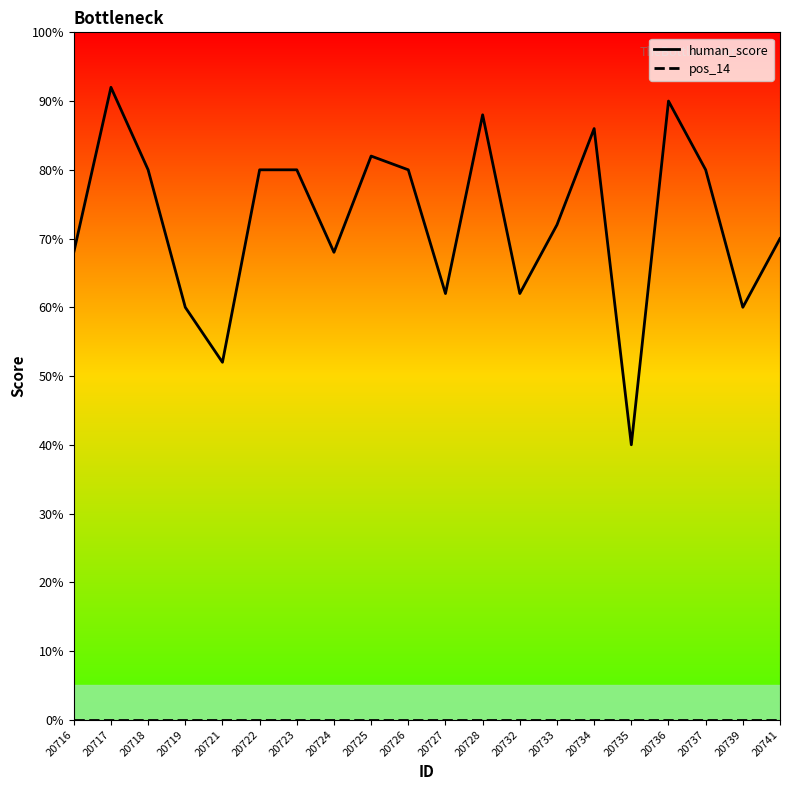

What is the difference between the maximum and minimum values in the human_score series?

52